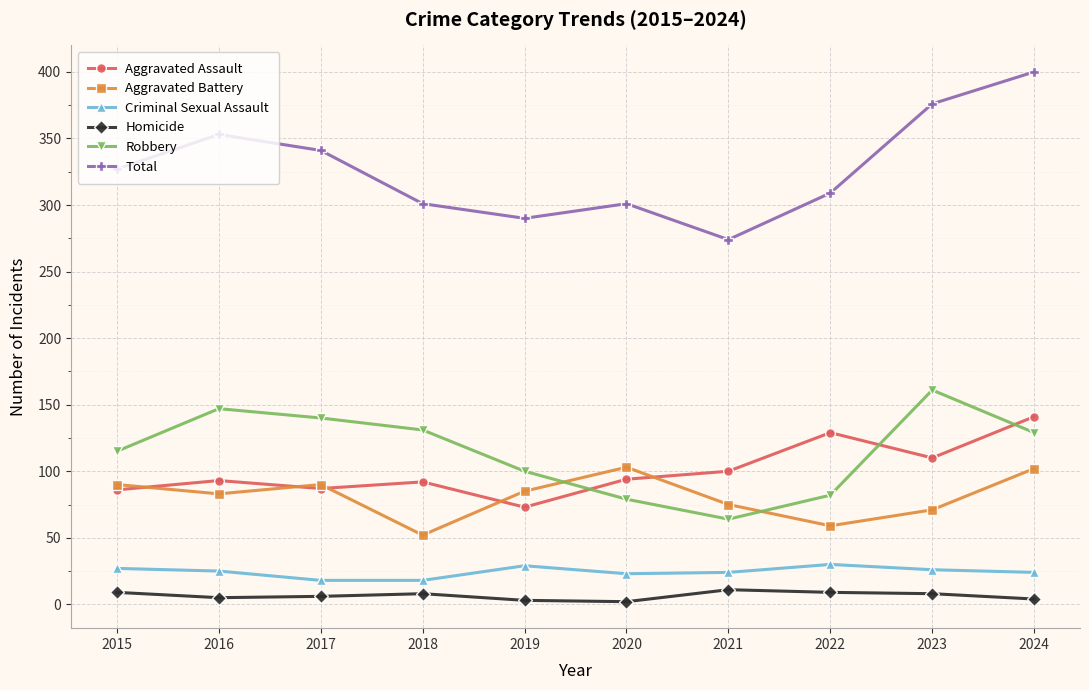

What is the value of the Criminal Sexual Assault point at the 3rd from the left?

18